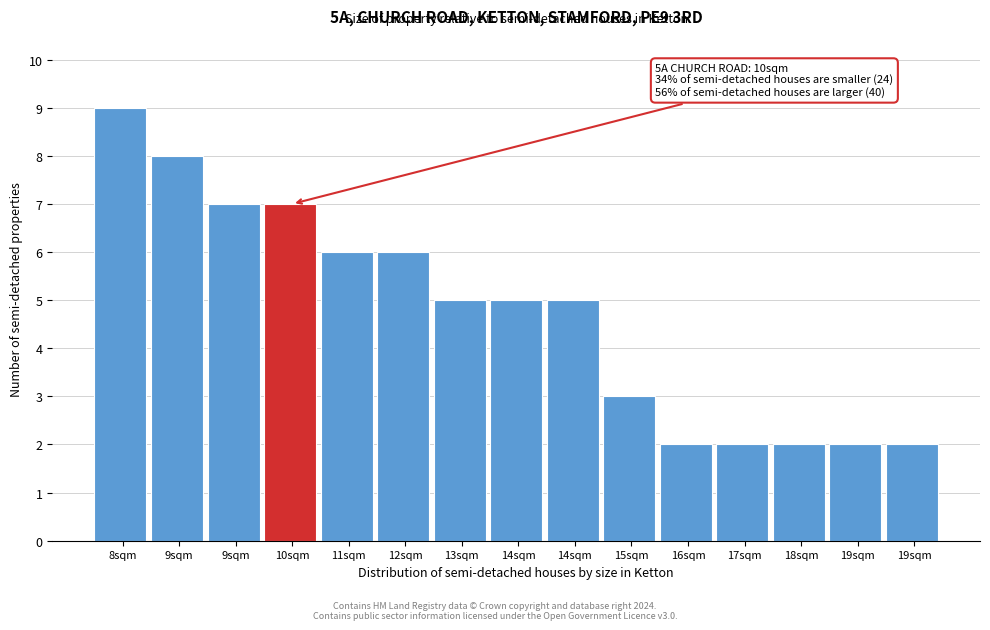

How many series are shown in this chart?

1